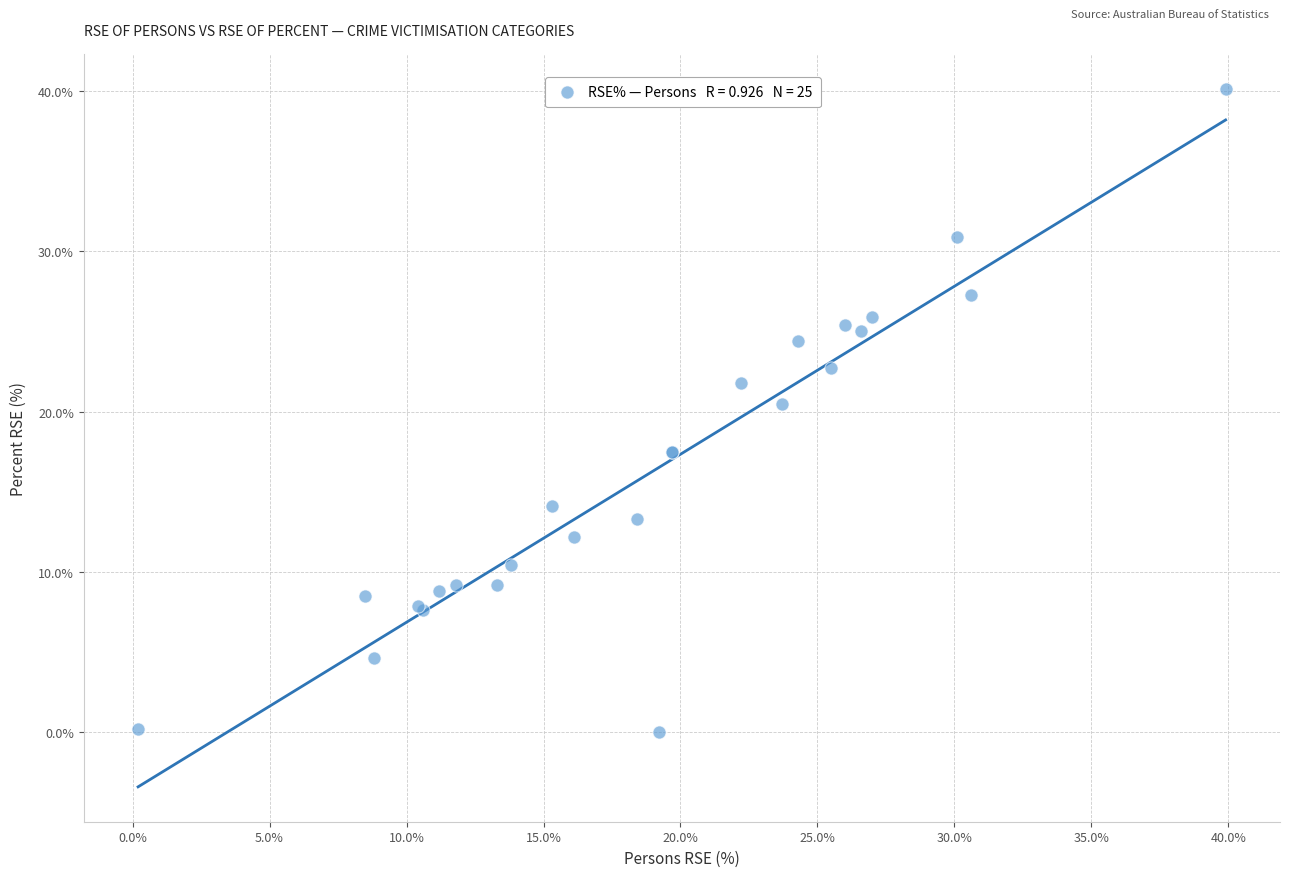

What Y value in the scatter plot is closest to 20?

20.5